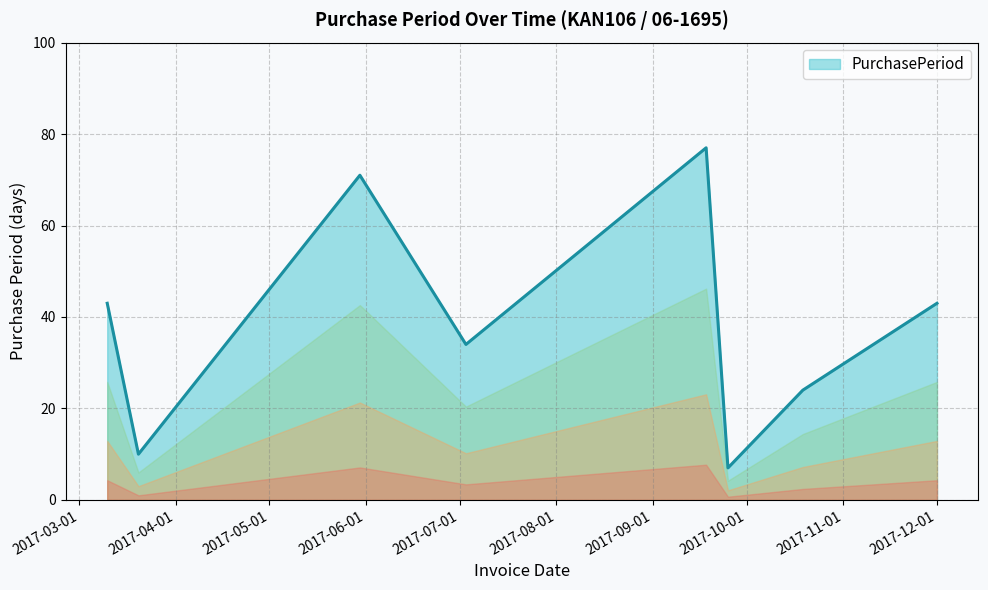

How many interior local peaks (higher than both neighbors) does the data have?

2